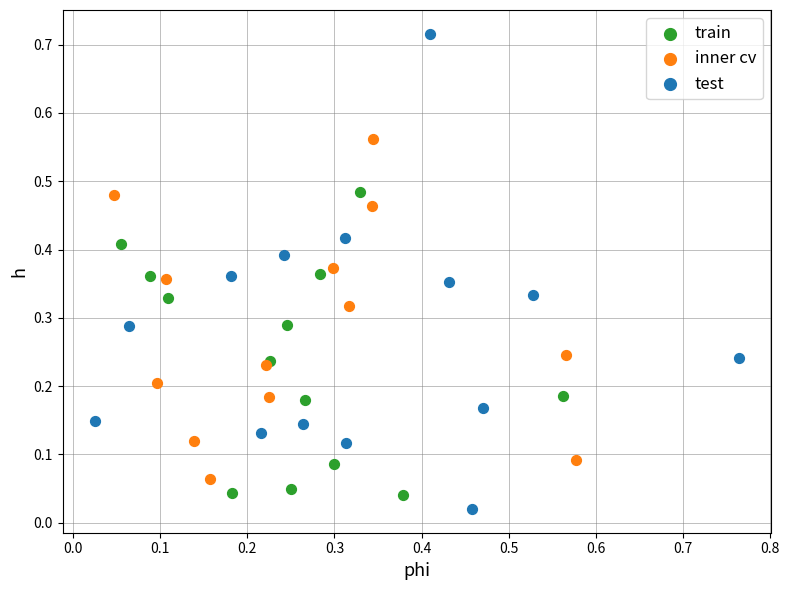

Which series contains the highest Y value?

test